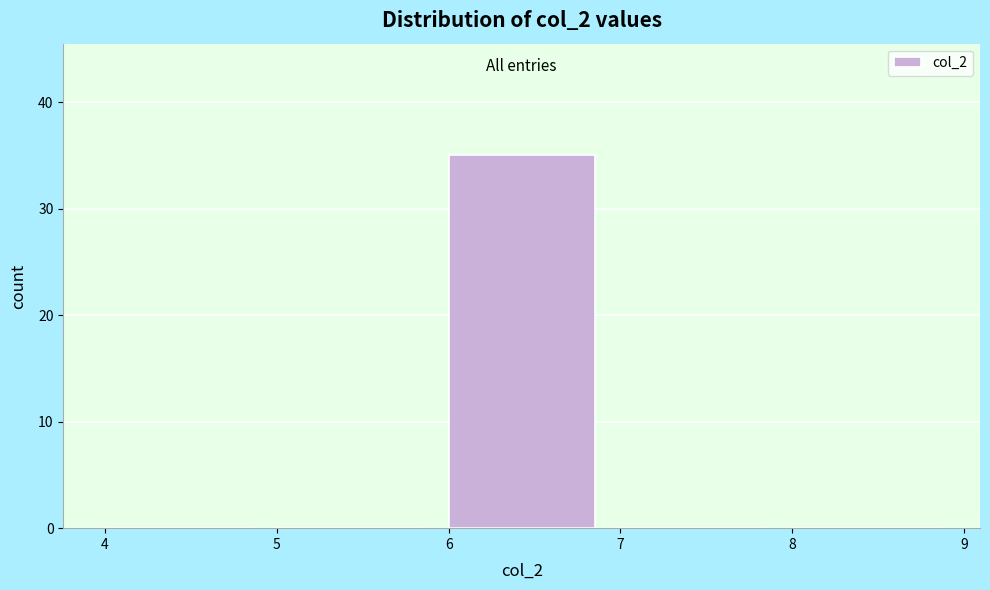

Reading left to right, list every bar in this chart as the range it spans on the x-axis followed by its height. The values are not printed on the chart, so give them approximately, as read against the axis.

4 to 5: 0
5 to 6: 0
6 to 7: 35
7 to 8: 0
8 to 9: 0